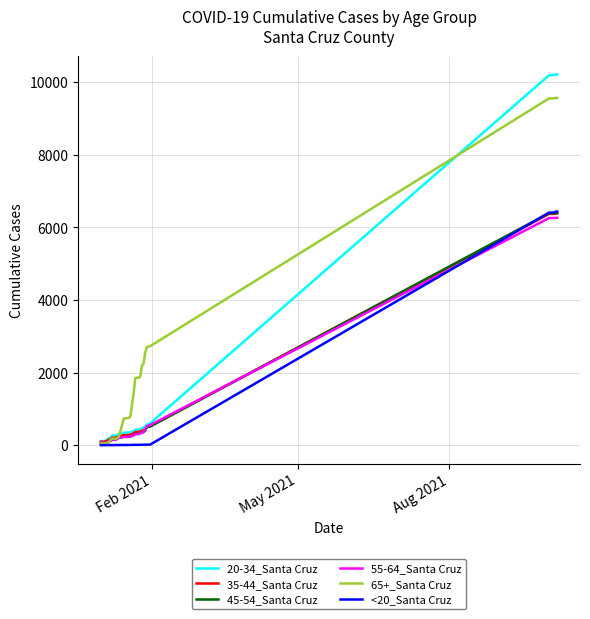

After their last crossing, which series has the higher values: 35-44_Santa Cruz or <20_Santa Cruz?

<20_Santa Cruz